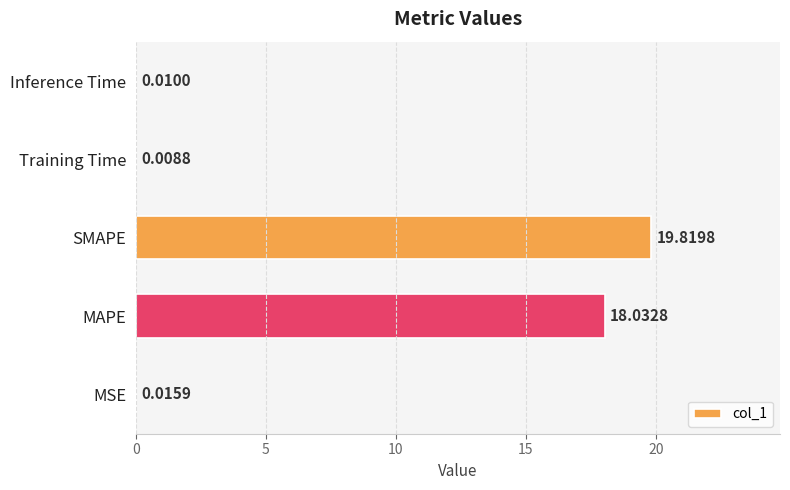

Are the bars horizontal?

Yes